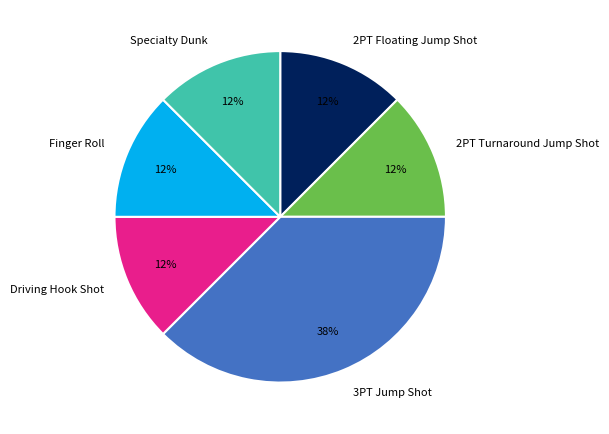

Is it true that 2PT Floating Jump Shot is 12% of the pie?

True